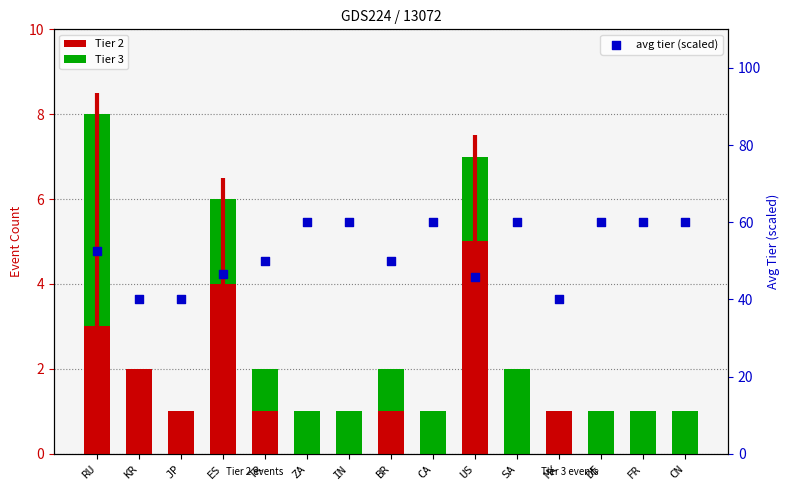

Is the value of Tier 3 at ZA greater than the value of avg tier (scaled) at BR?

No